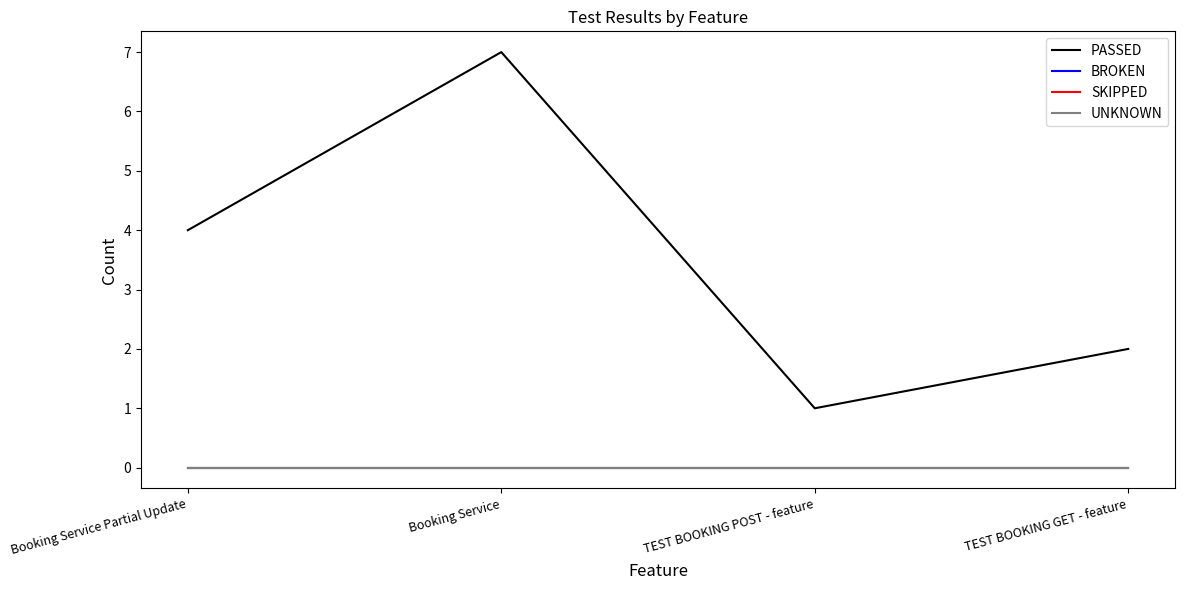

What value does the PASSED series have at Booking Service Partial Update?

4